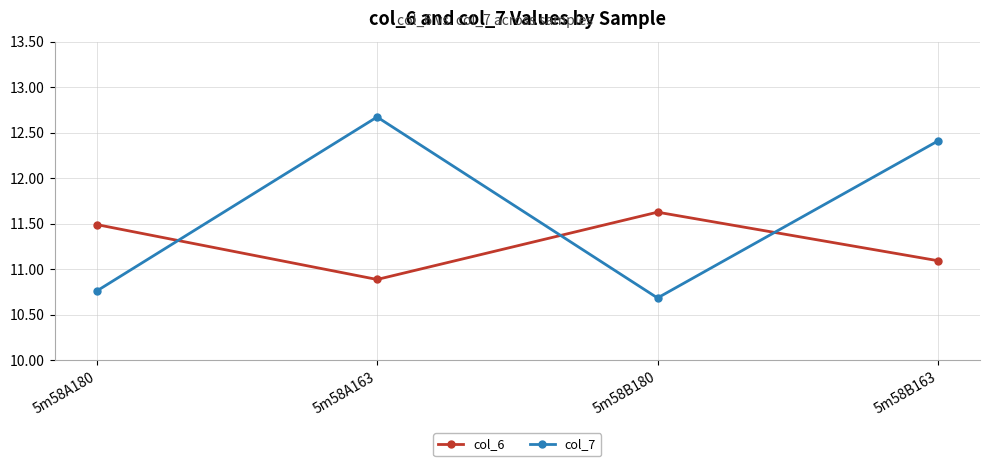

Rank the series by their average value, from highest to lowest.

col_7, col_6